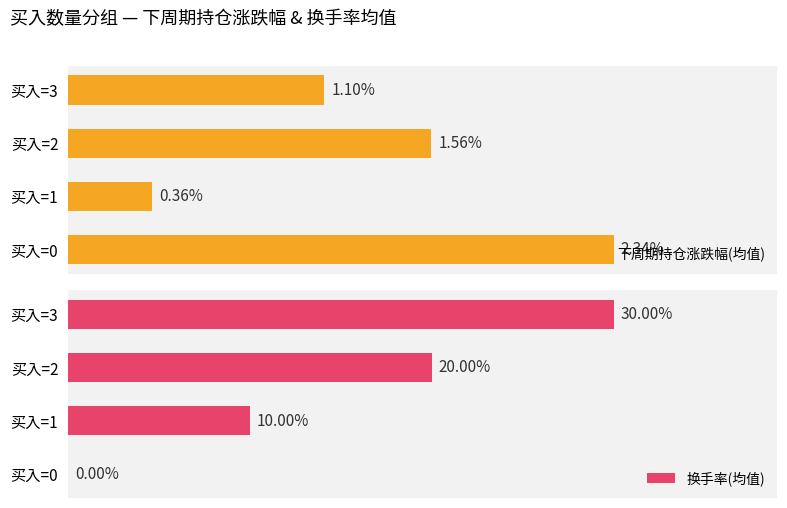

At 买入=0, list the series in order from smallest to largest.

换手率(均值), 下周期持仓涨跌幅(均值)